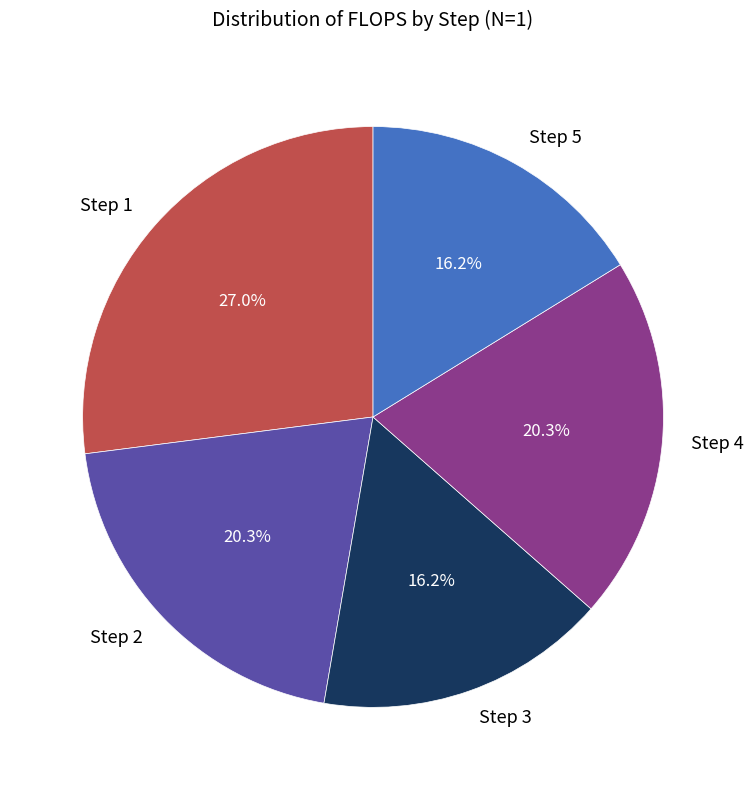

What percentage is NOT represented by Step 3?

83.8%